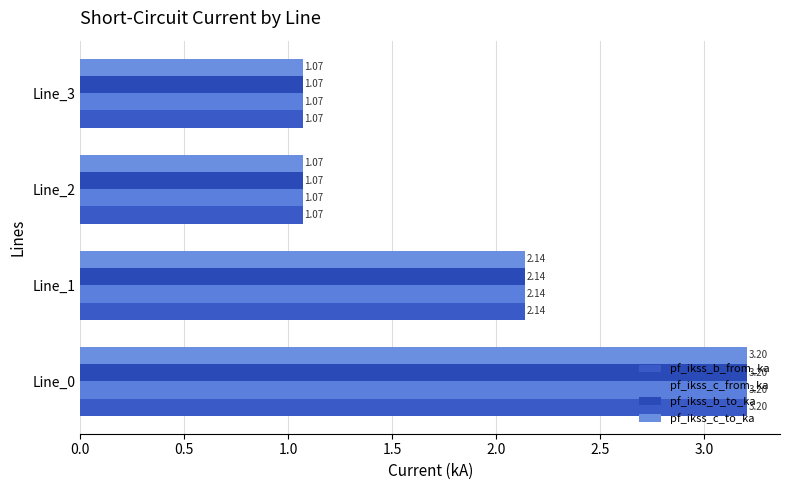

What is the sum of all pf_ikss_b_to_ka values?

7.5